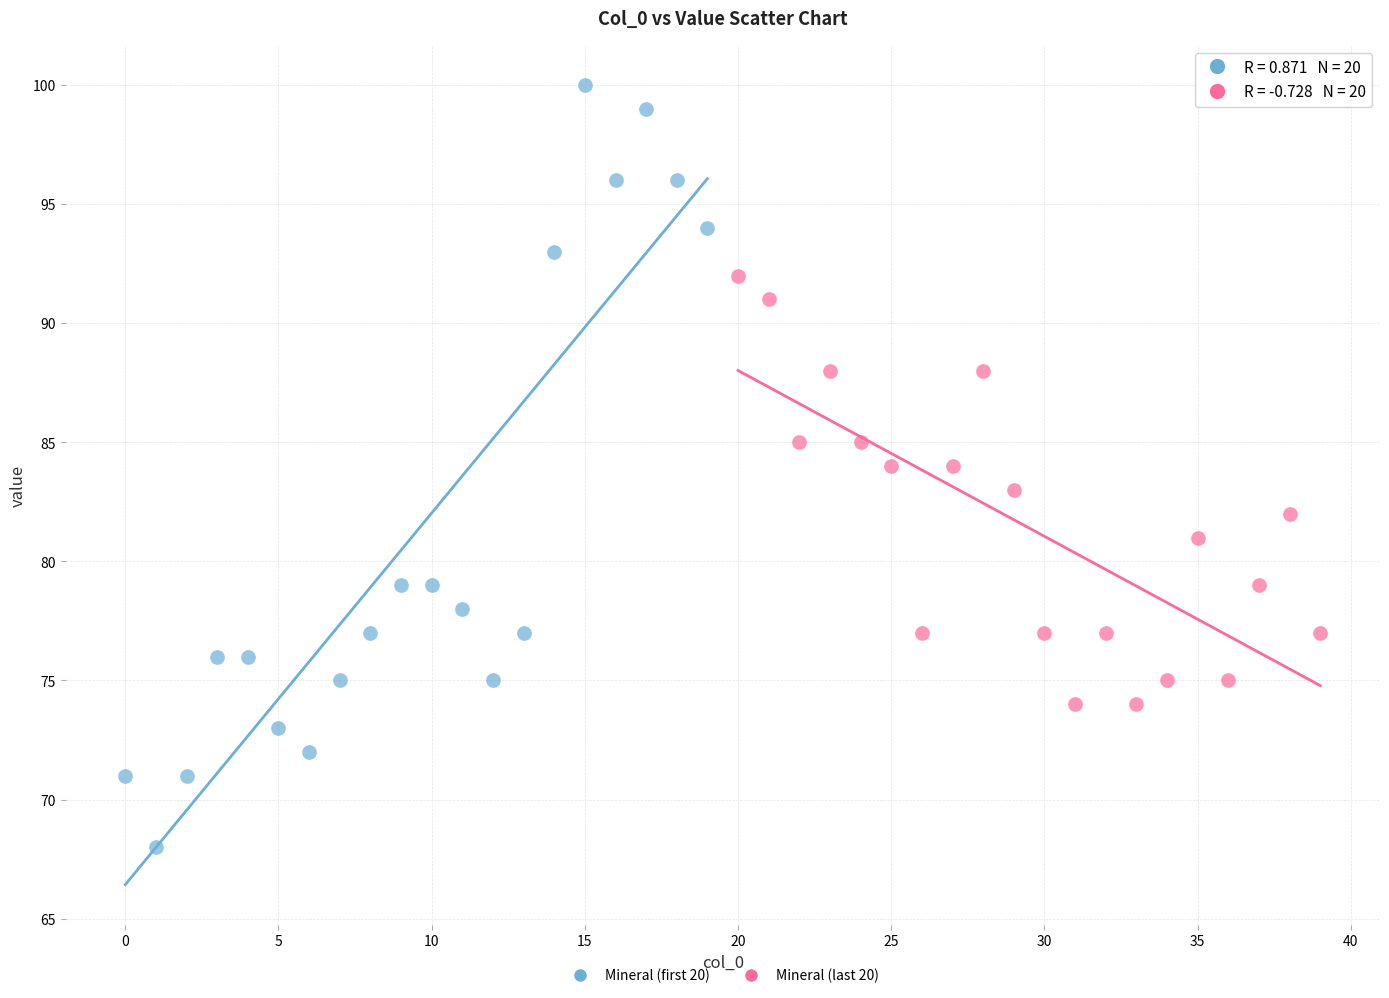

Which series reaches the minimum Y coordinate?

Mineral (first 20)